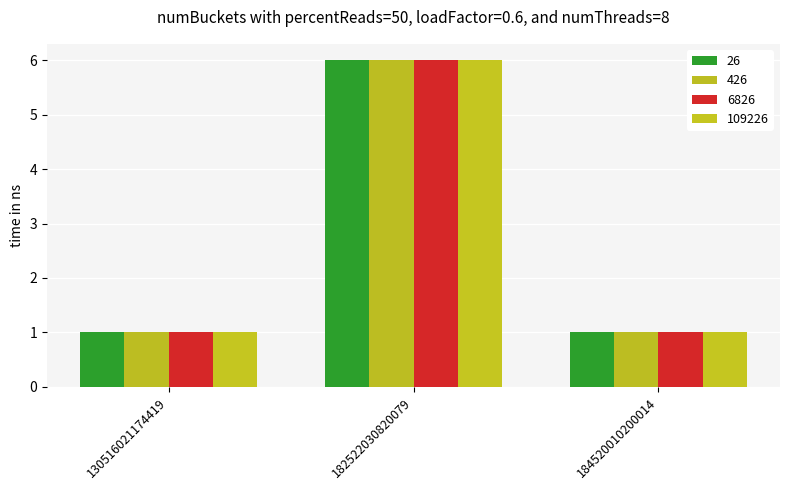

Is it true that 109226 equals 1 at 130516021174419?

True